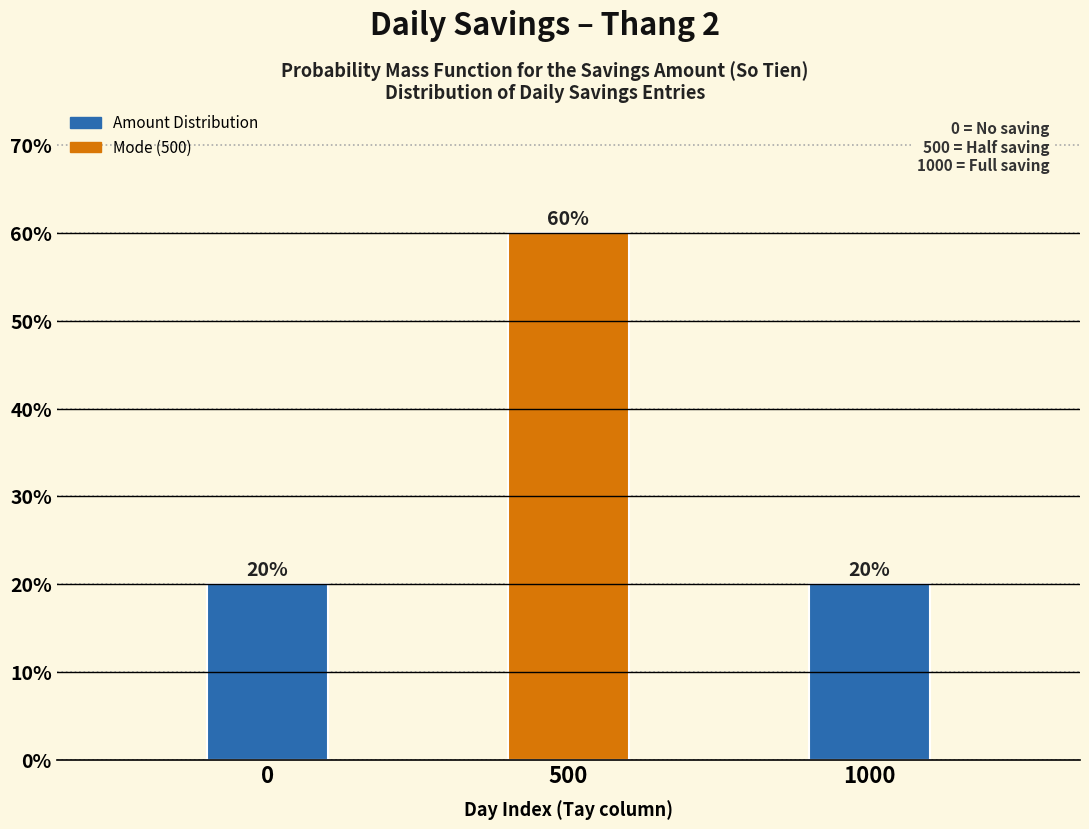

Reading left to right, what are all the values shown in this chart?

0=20	500=60	1000=20